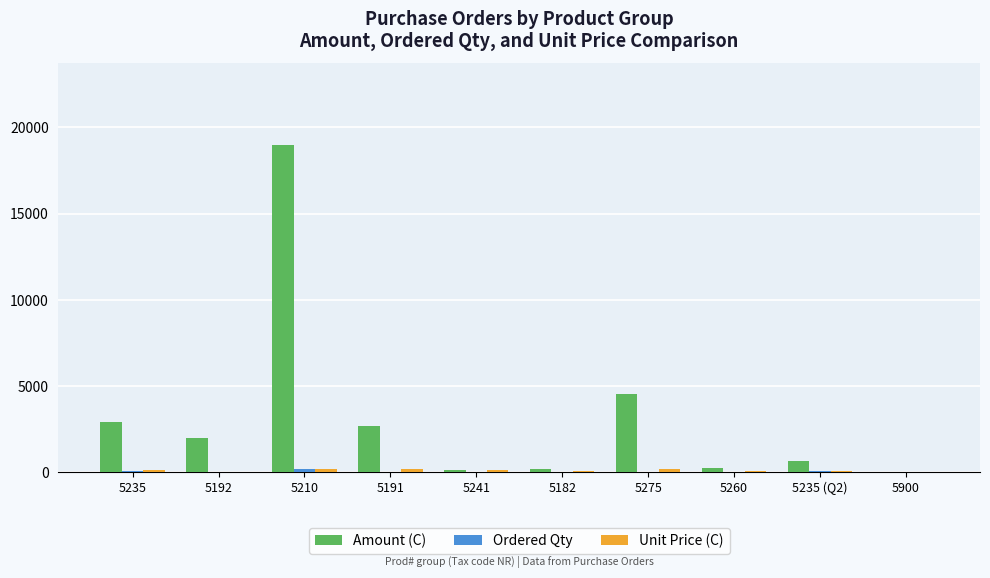

At which category is the sum across all series the highest?

5210